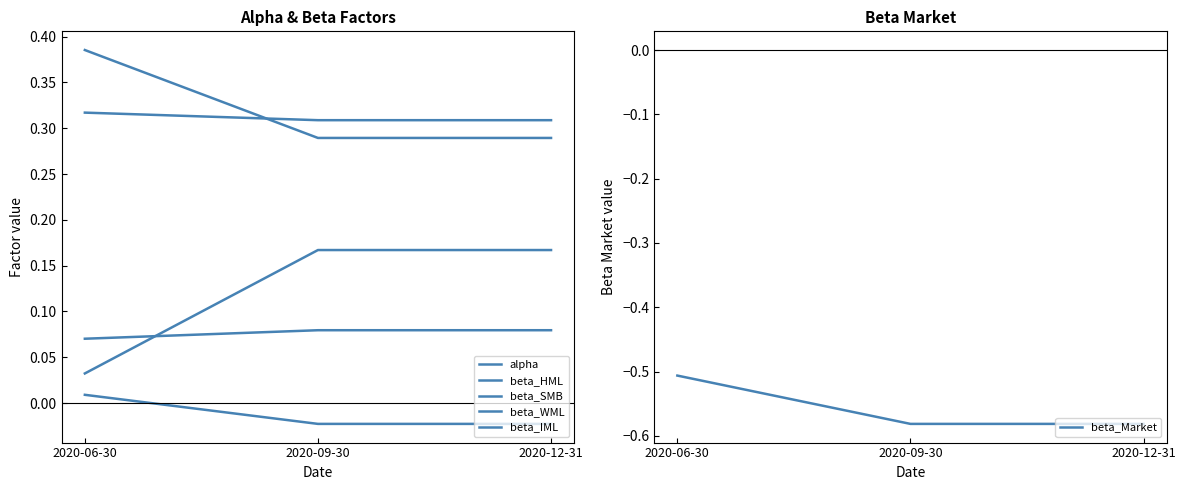

At which label does beta_IML reach its peak?

2020-06-30